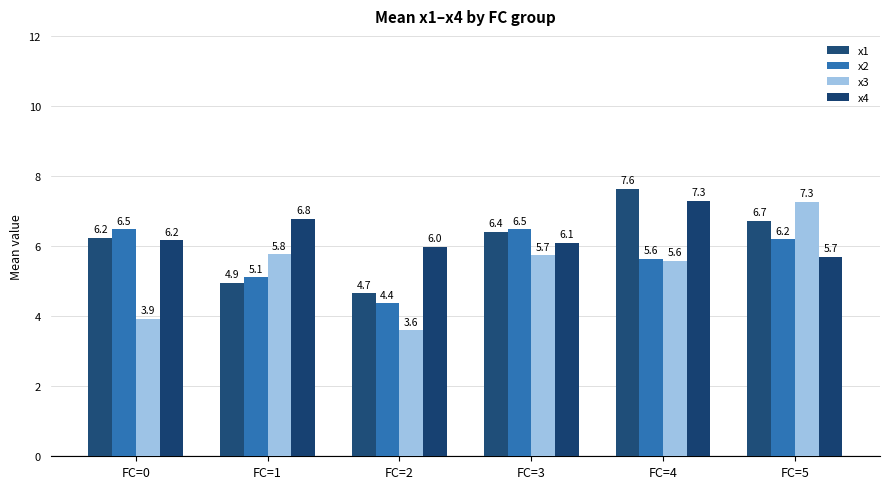

What is the value of the x4 bar at the 5th from the left?

7.3